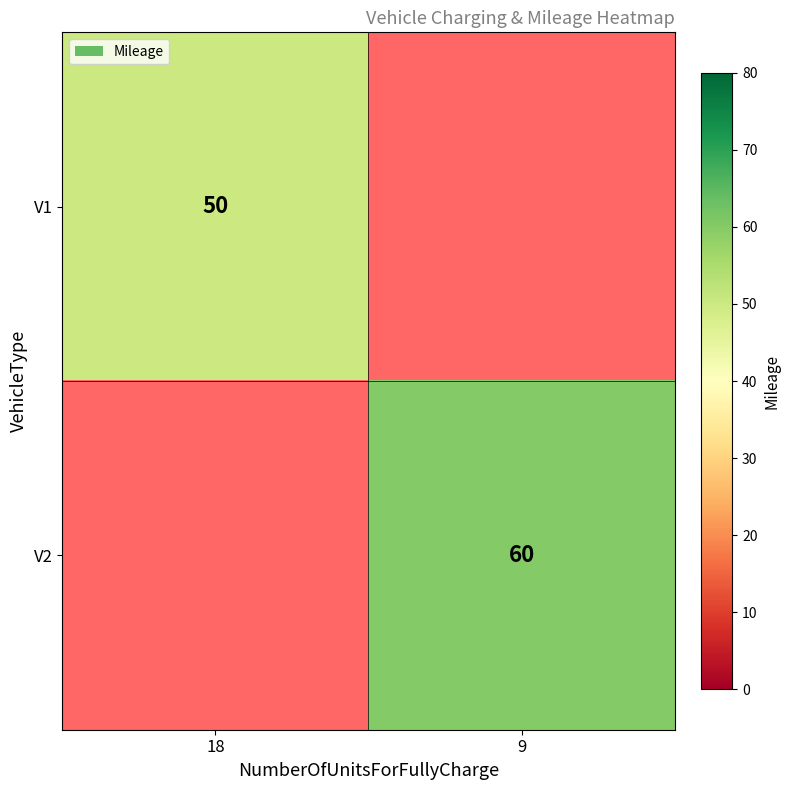

Is it true that V2 equals 89 at 9?

False